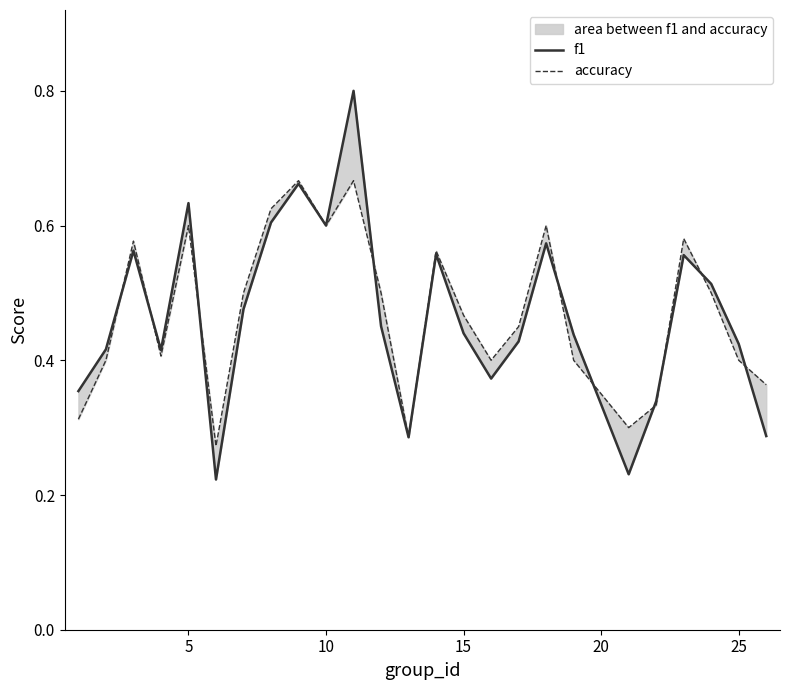

True or false: f1 has more than 1 interior local peaks.

True